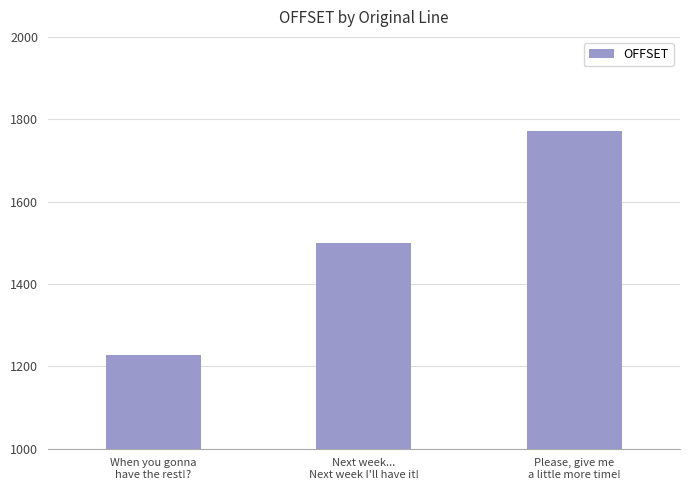

What is the ratio of the value at When you gonna
have the rest!? to the value at Please, give me
a little more time!?

0.7